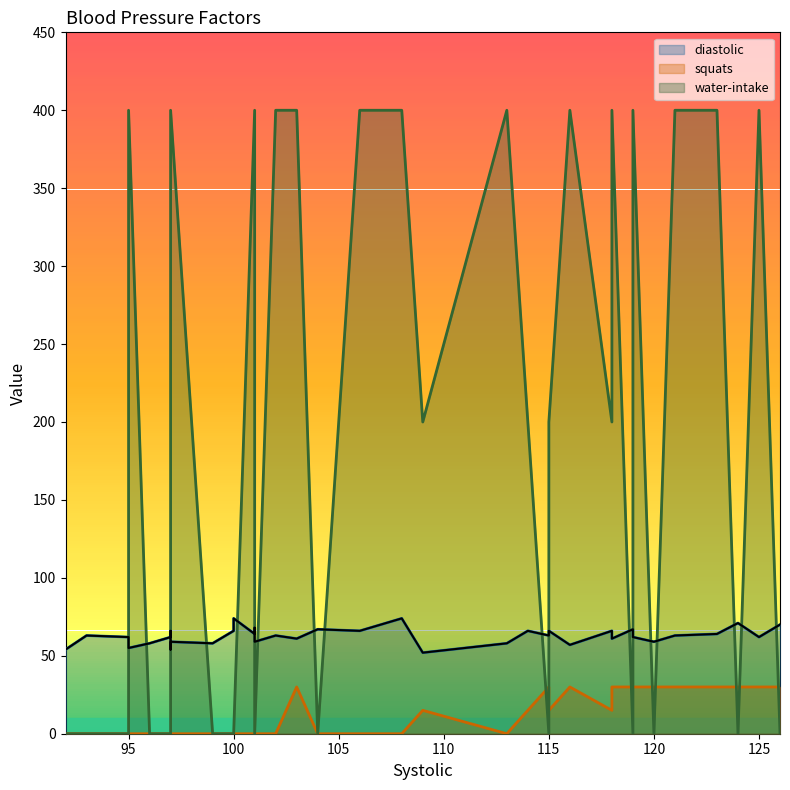

List the series in order of their overall mean, highest first.

water-intake, diastolic, squats